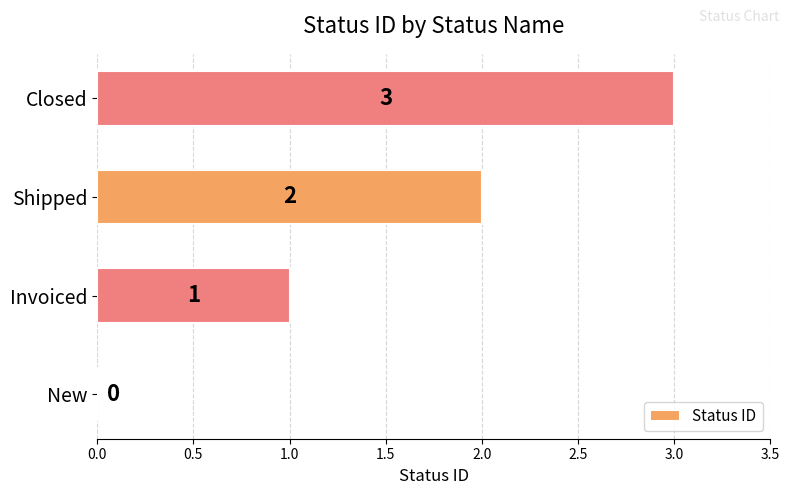

At which category does the chart reach its peak across all series?

Closed